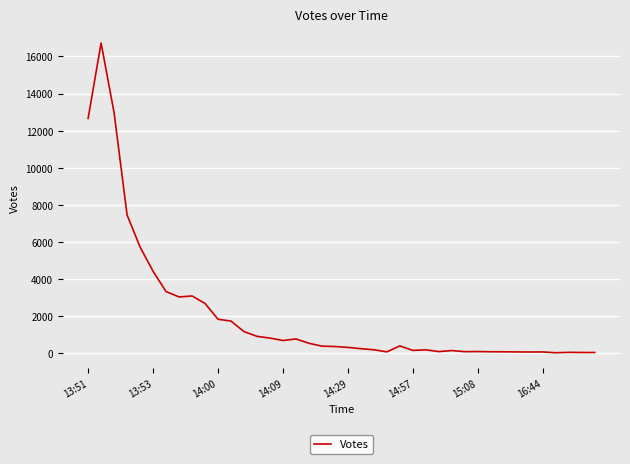

What is the greatest value displayed?

16725